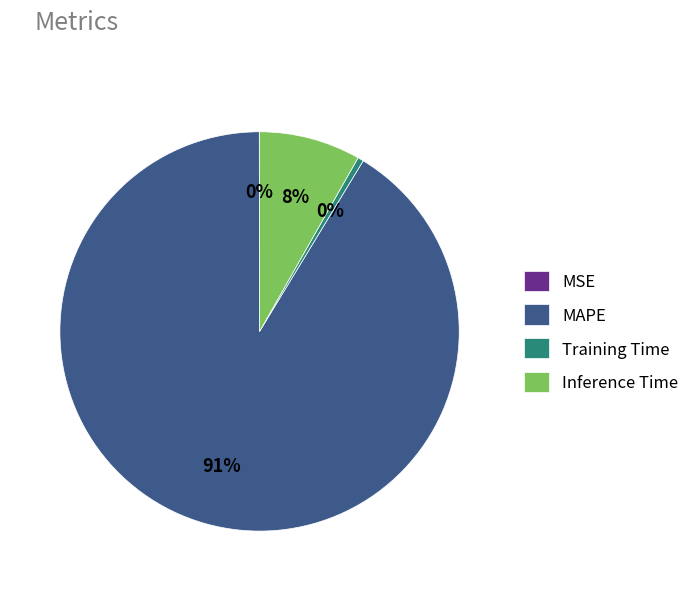

Is it true that Inference Time is 1% of the pie?

False